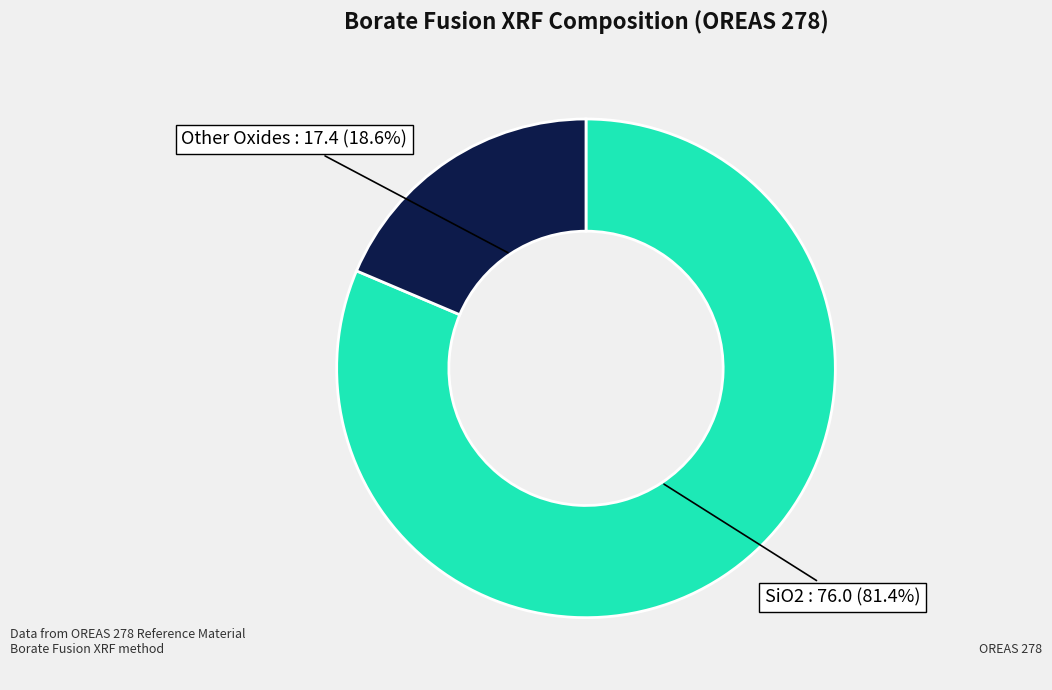

Is there a majority slice in this chart?

Yes